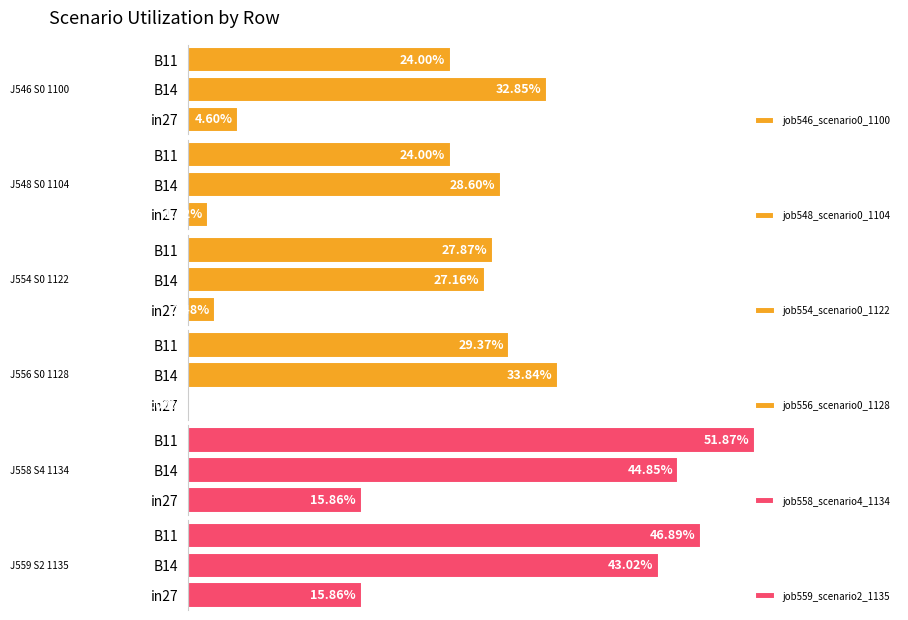

What are all the series names shown in the legend?

job546_scenario0_1100, job548_scenario0_1104, job554_scenario0_1122, job556_scenario0_1128, job558_scenario4_1134, job559_scenario2_1135